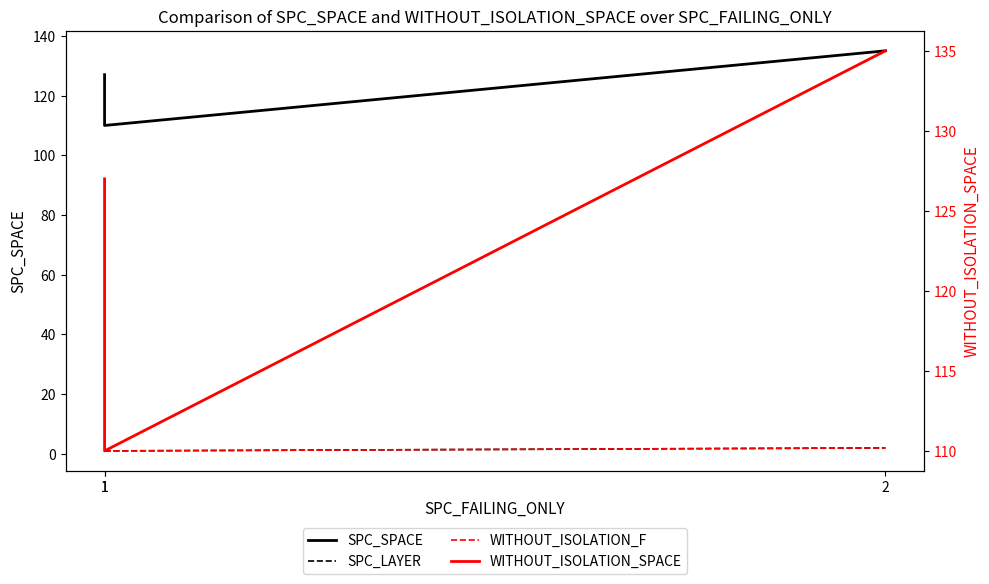

How many data points does each series have?

3